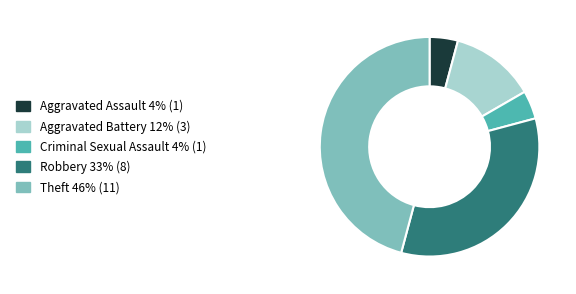

Does Theft account for over 50% of the chart?

No